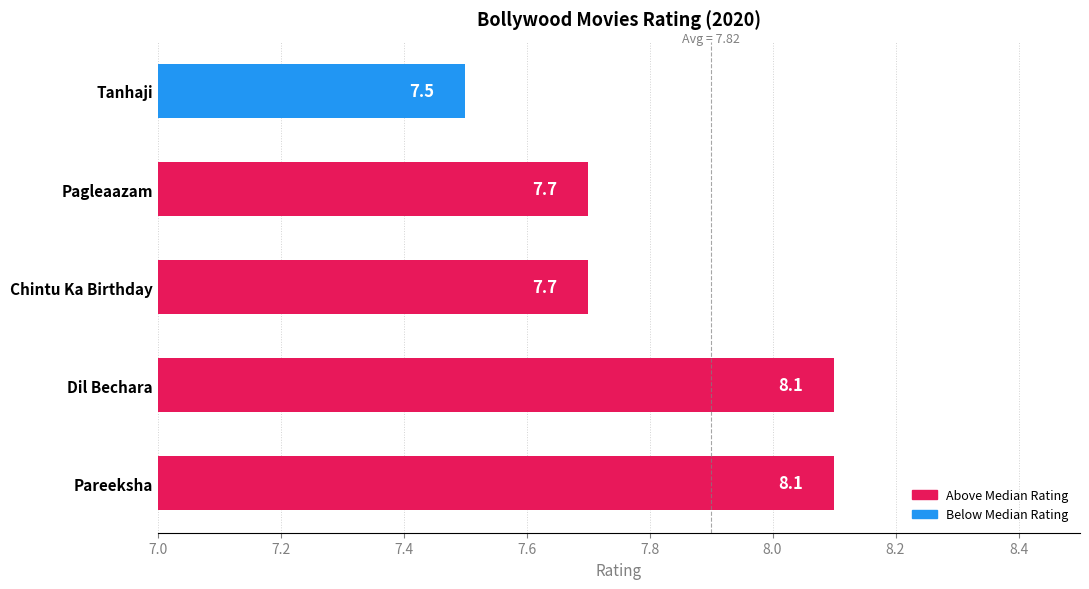

What is the sum of all values?

39.1